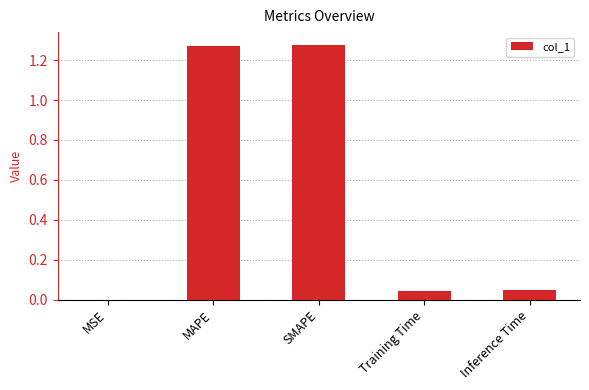

What is the sum of all values?

2.6